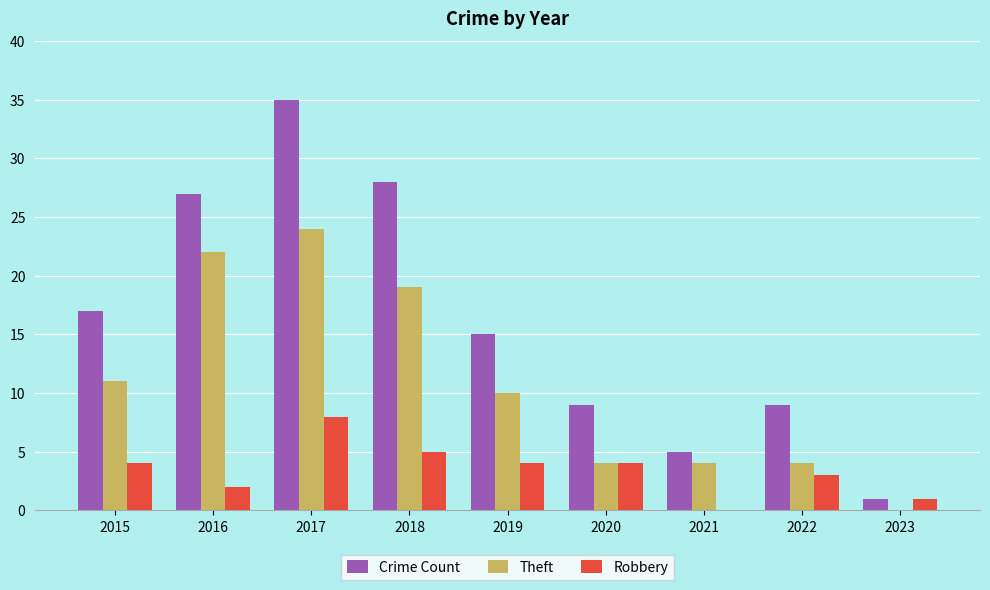

What is the sum of all Robbery values?

31